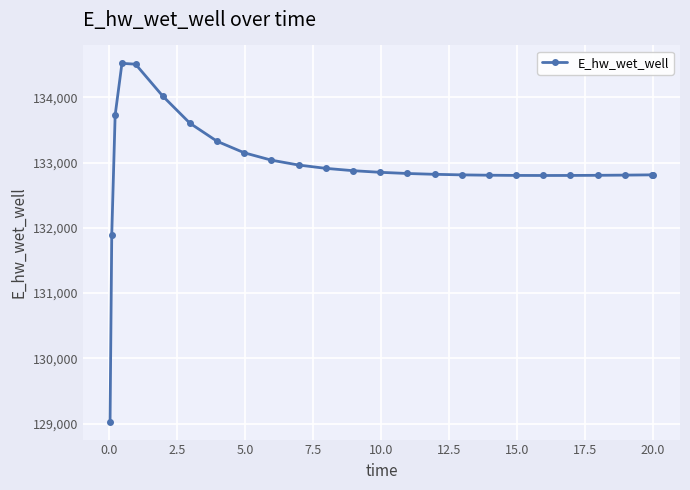

What is the value of the 10th point from the left?

133035.8